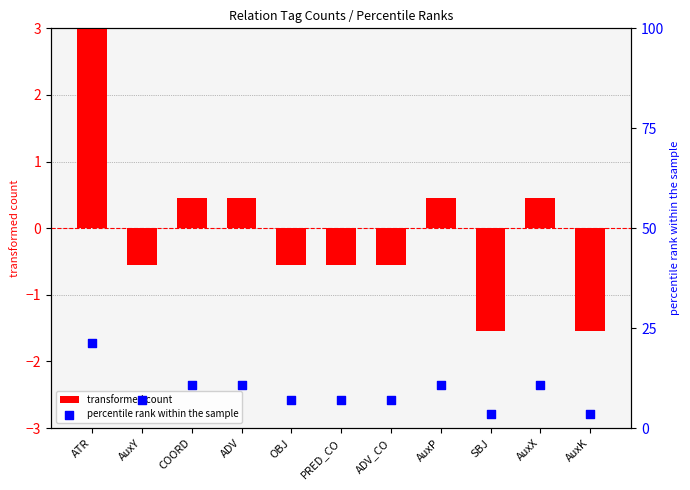

At how many categories does at least one series exceed 17?

1